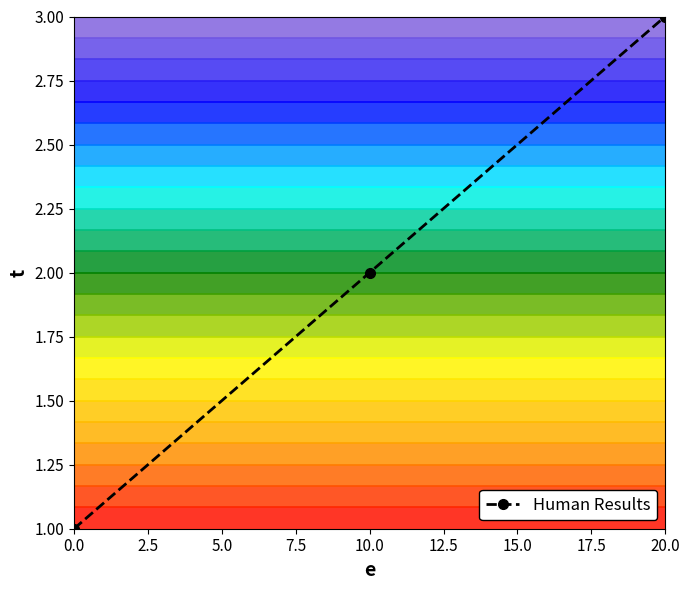

True or false: Human Results has a value of 5 at 20.0.

False